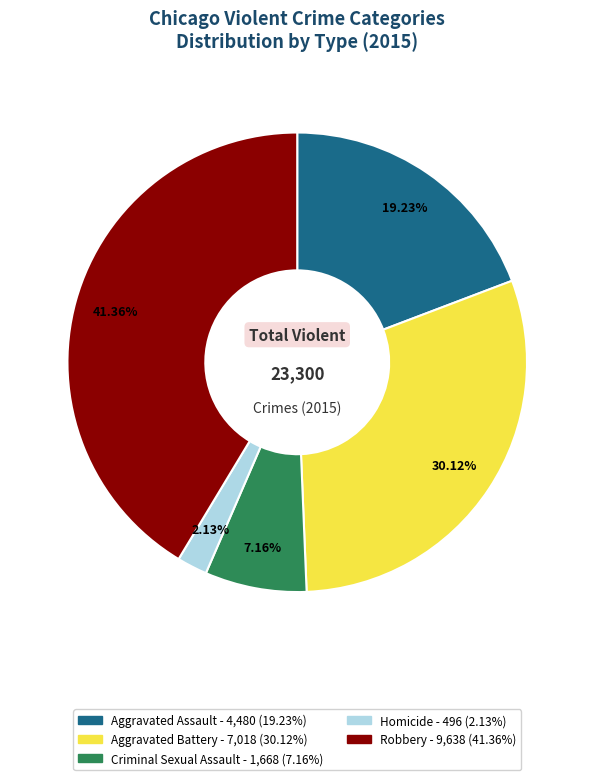

Approximately how many times larger is the value at Homicide compared to Aggravated Battery?

0.1